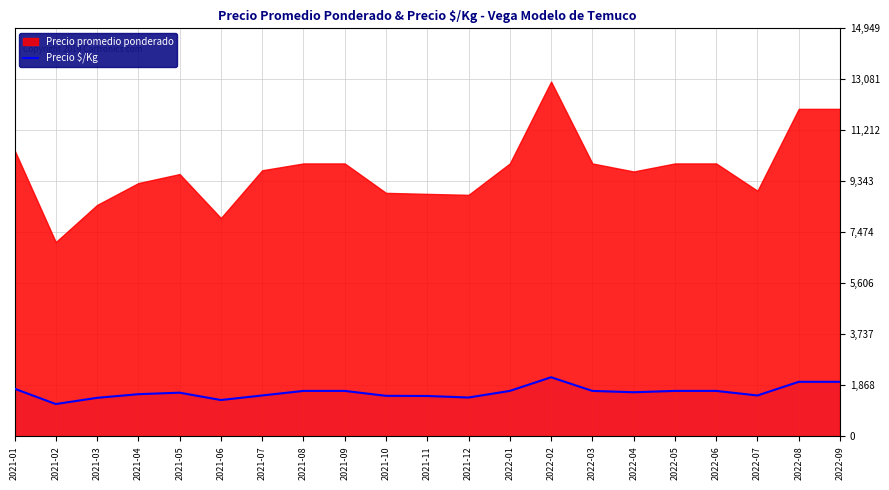

The value of Precio $/Kg at 2022-09 is 2000. True or false?

True